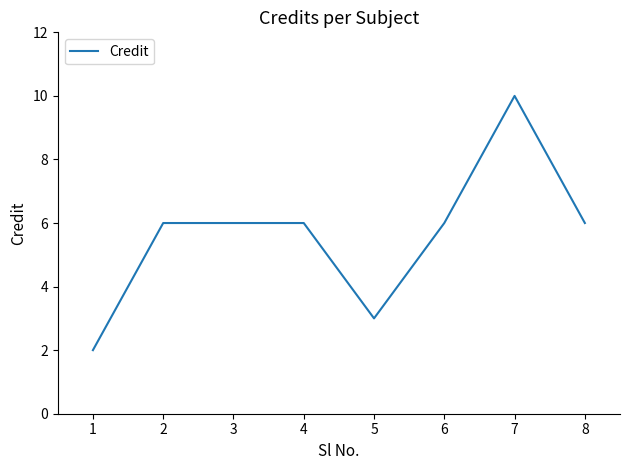

Which label corresponds to the largest value in the chart?

7